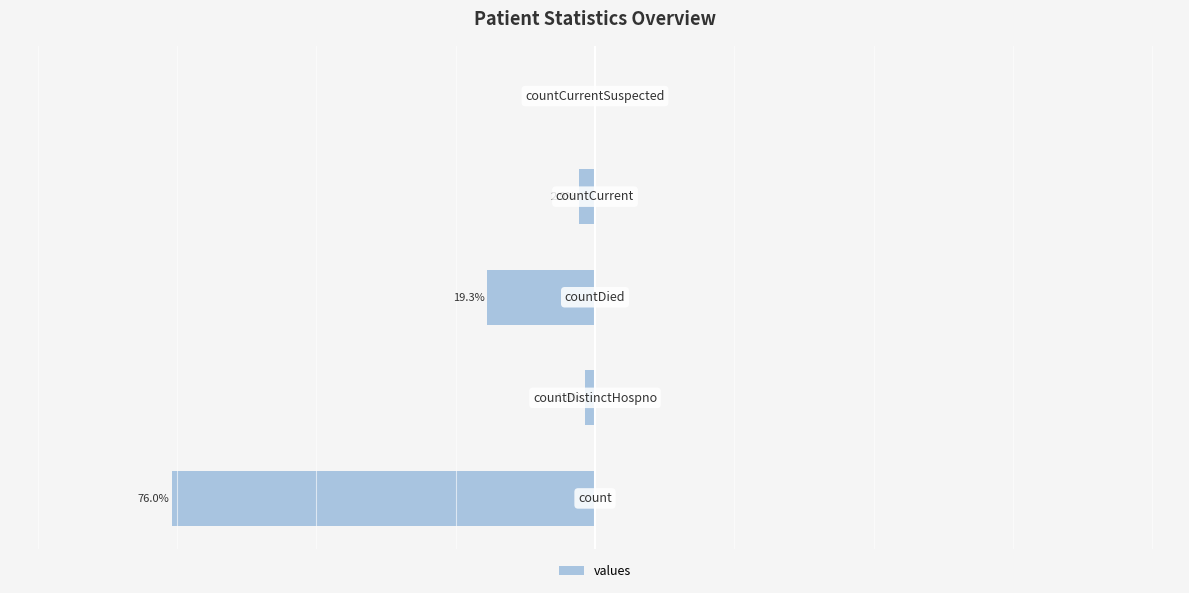

List the labels in order of value, largest first.

4, 1, 3, 2, 0